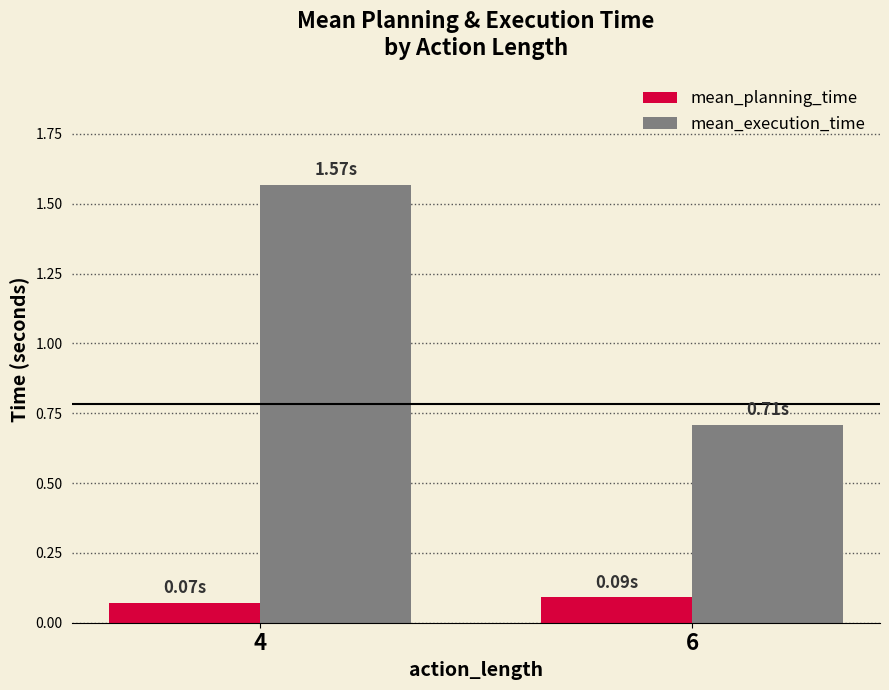

Where is mean_planning_time nearest to the value 0?

4